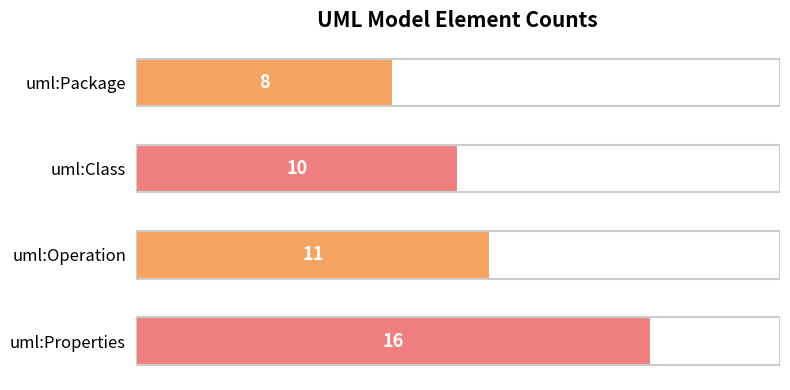

Rank the categories by value from highest to lowest.

uml:Properties, uml:Operation, uml:Class, uml:Package